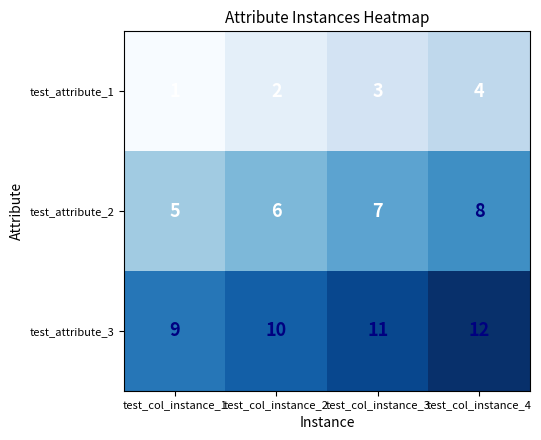

Rank the categories by test_attribute_1 value from highest to lowest.

test_col_instance_4, test_col_instance_3, test_col_instance_2, test_col_instance_1